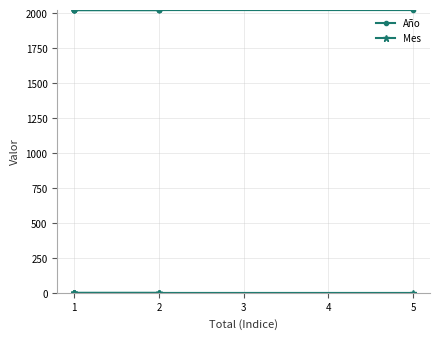

What are all the series names shown in the legend?

Año, Mes